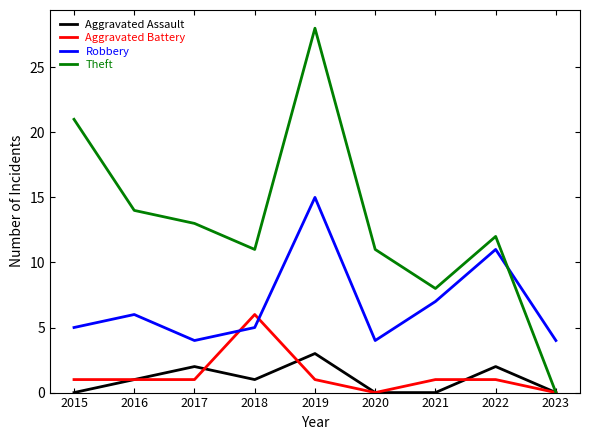

True or false: Robbery has a value of 7 at 2021.

True